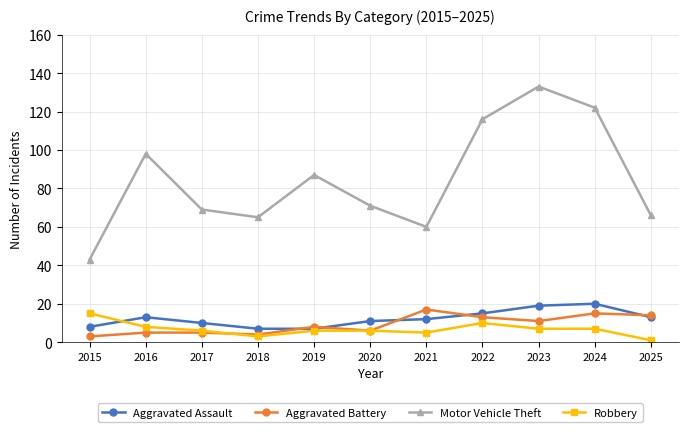

Is it true that Motor Vehicle Theft equals 129 at 2019?

False